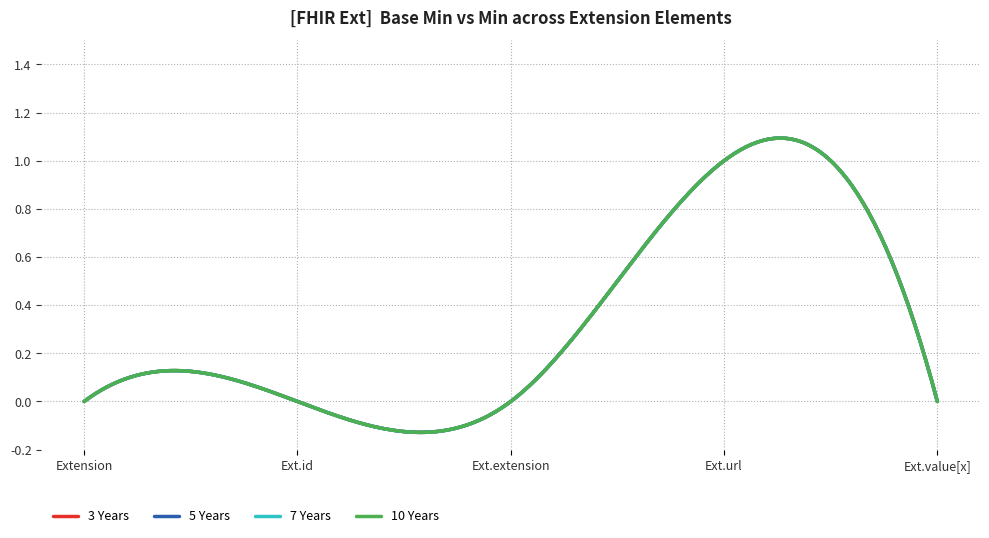

Where is 10 Years nearest to the value 0?

Extension